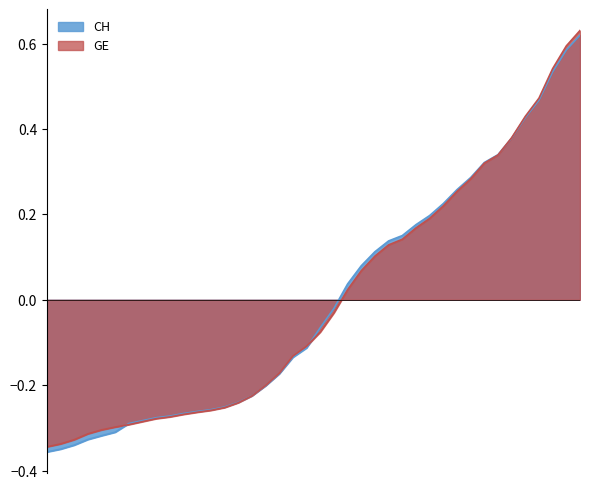

What is the difference between the second highest and second lowest values in the CH series?

0.9